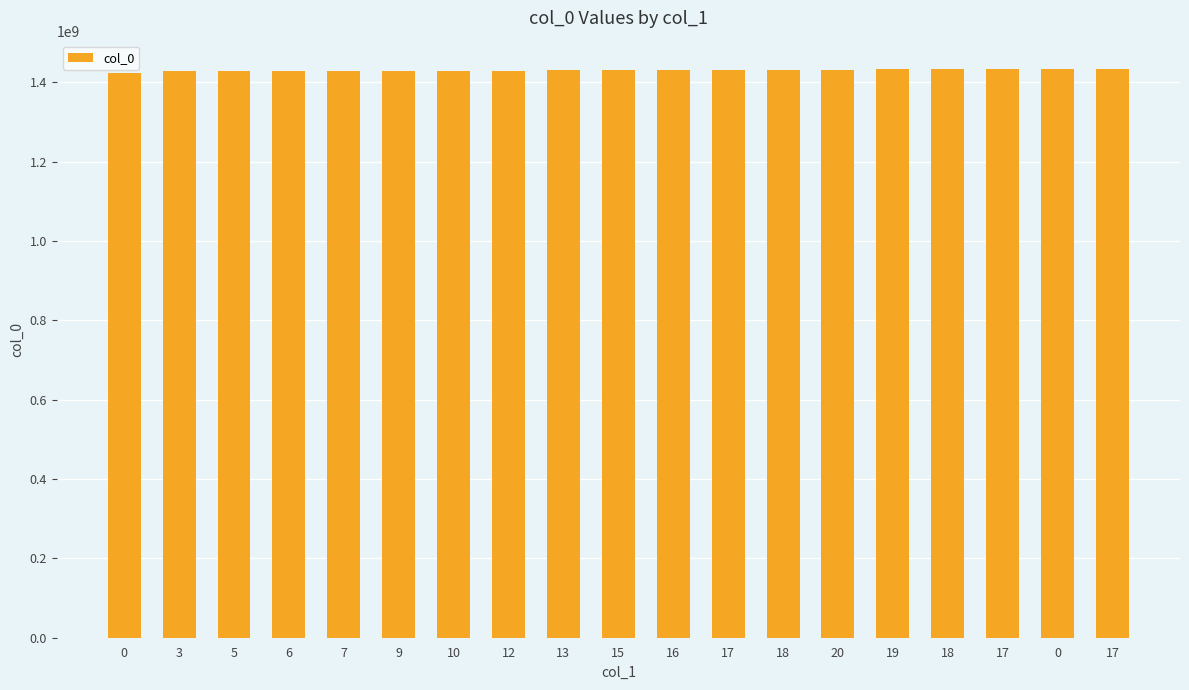

Rank the categories by value from lowest to highest.

0, 3, 5, 6, 7, 9, 10, 12, 13, 15, 16, 17, 18, 20, 19, 18, 17, 0, 17